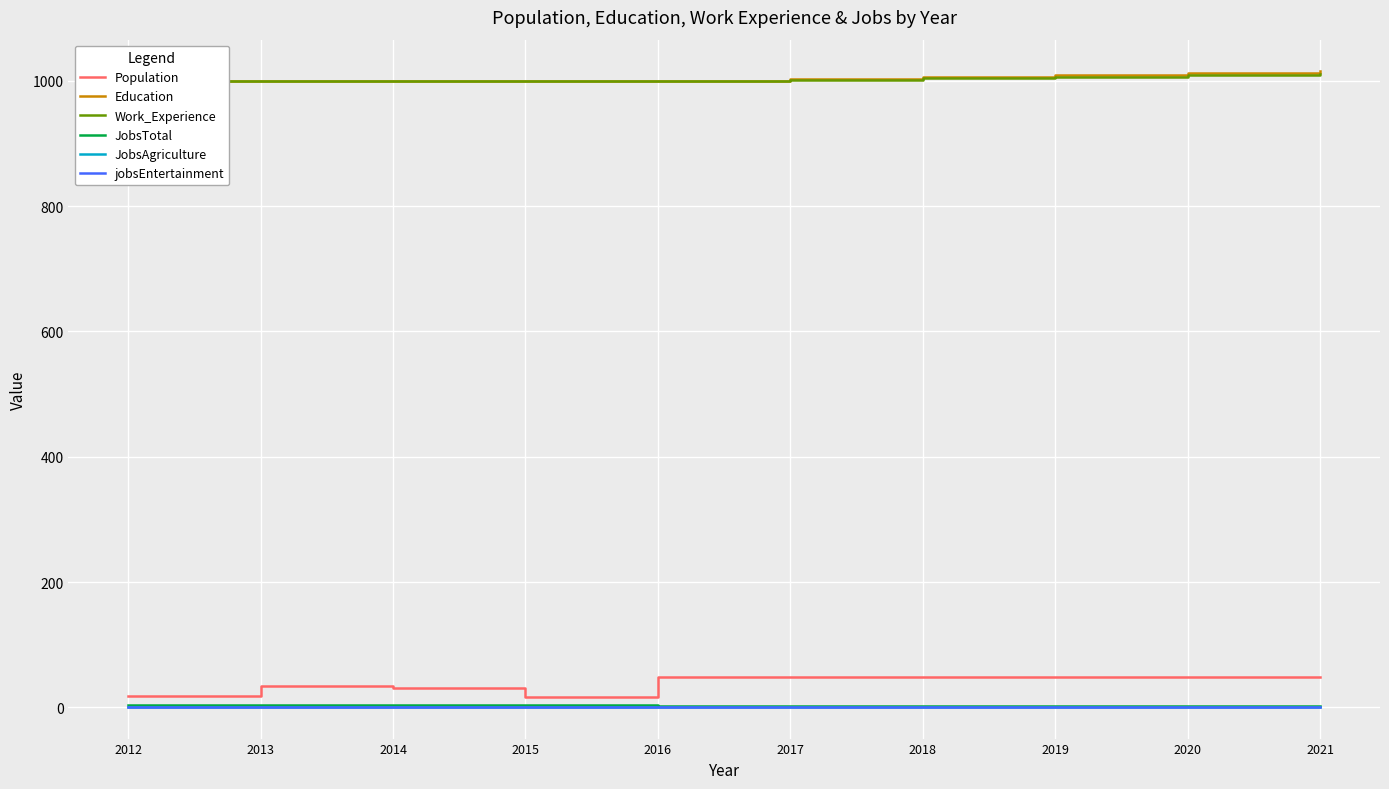

Rank the series by their maximum value, from lowest to highest.

JobsAgriculture, jobsEntertainment, JobsTotal, Population, Work_Experience, Education